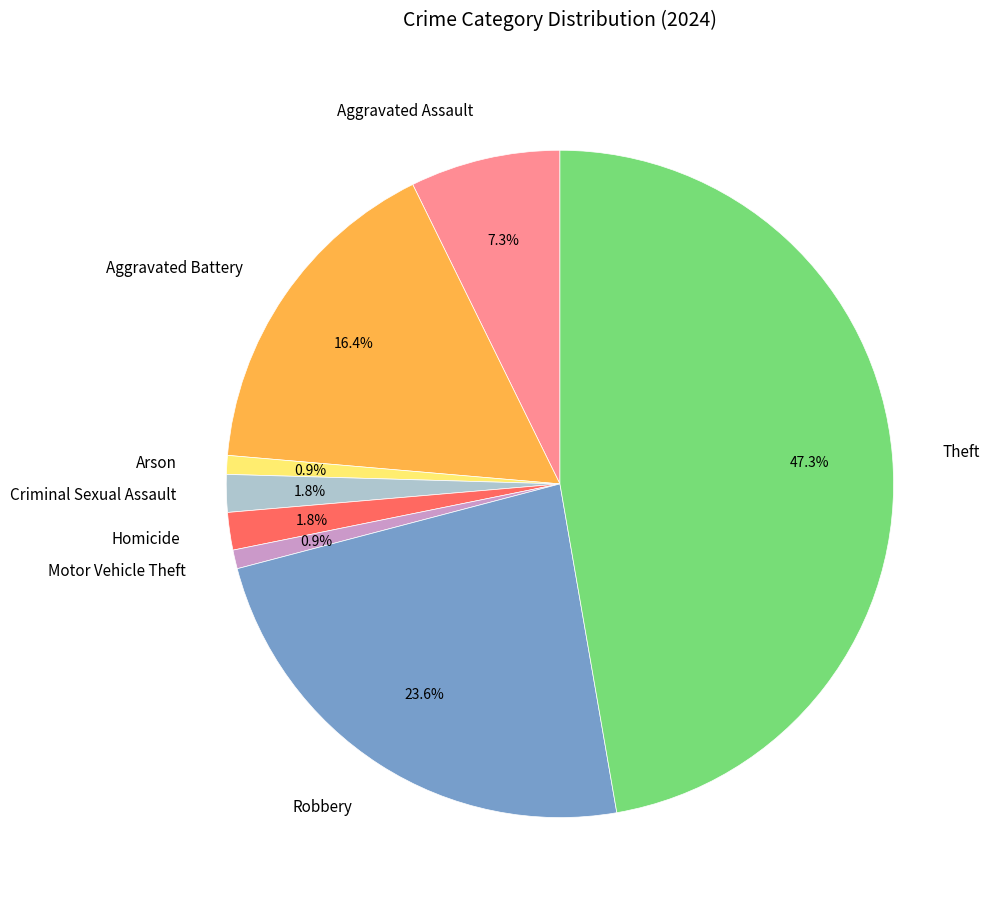

Which has a higher value, Robbery or Criminal Sexual Assault?

Robbery